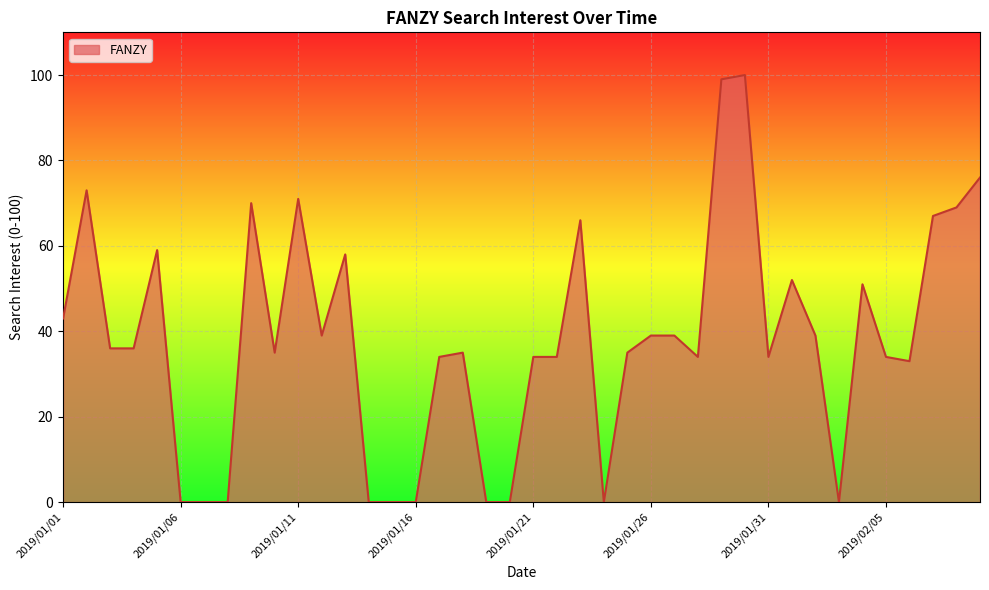

How many lines are shown in the chart?

1